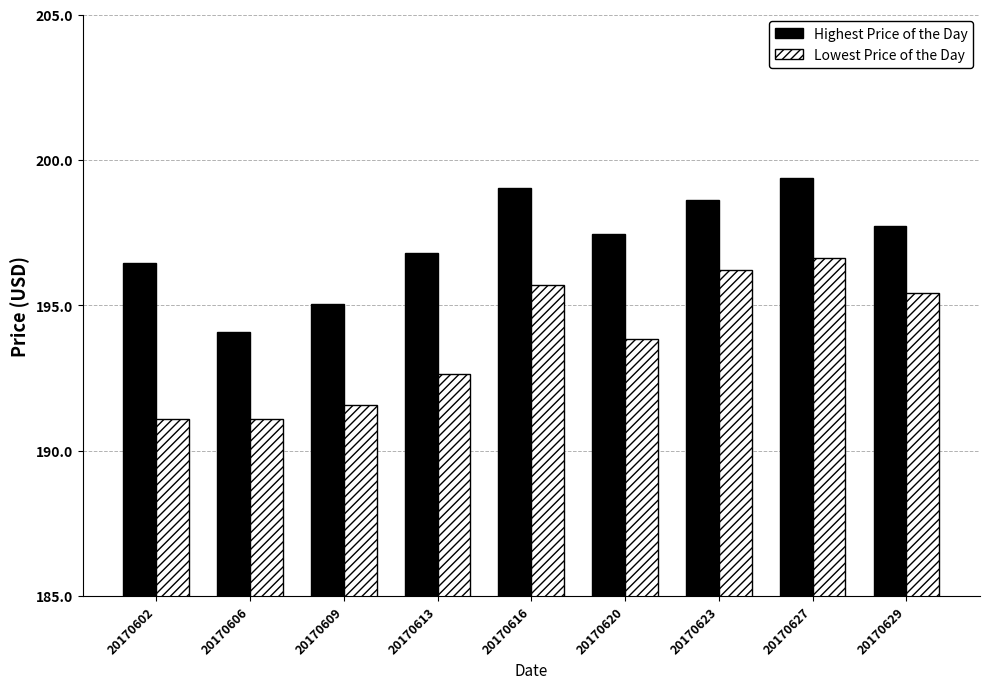

Which series has the widest spread of values?

Lowest Price of the Day